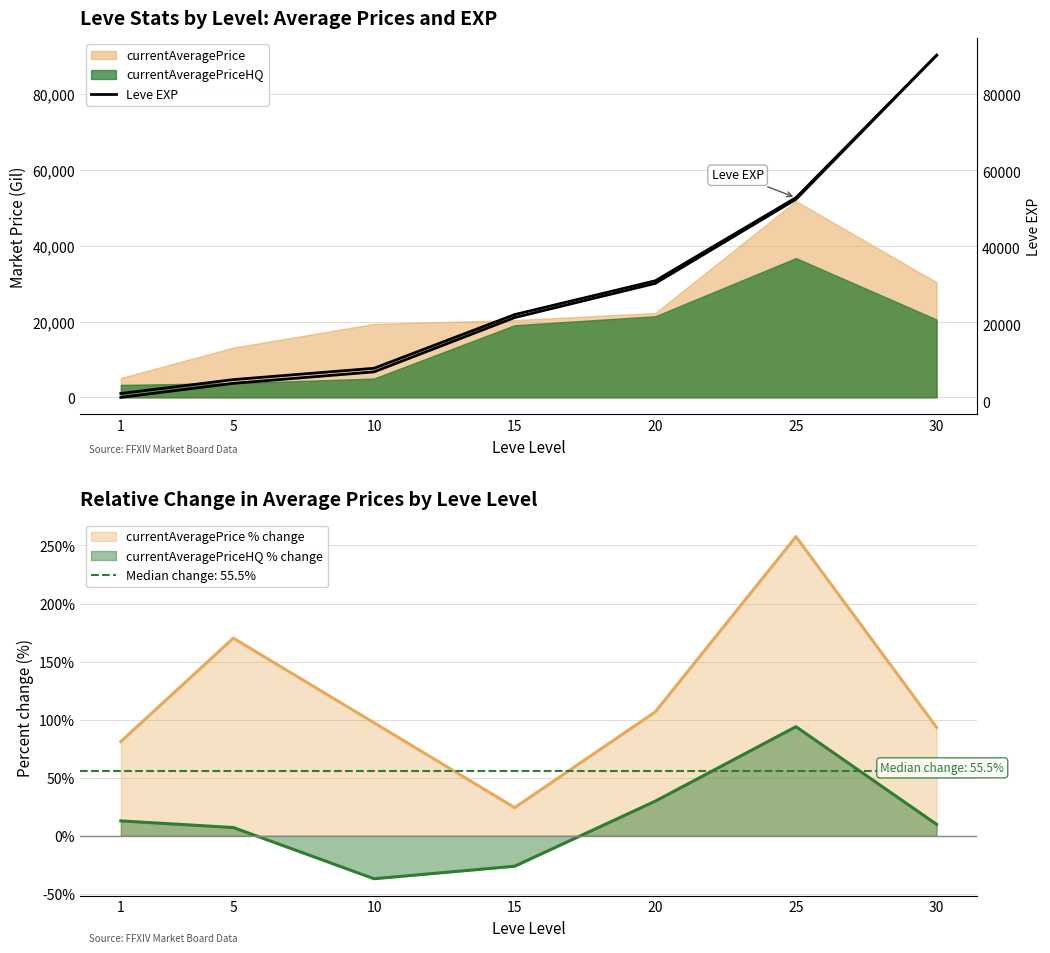

The value at 20 is 17326.8. True or false?

False